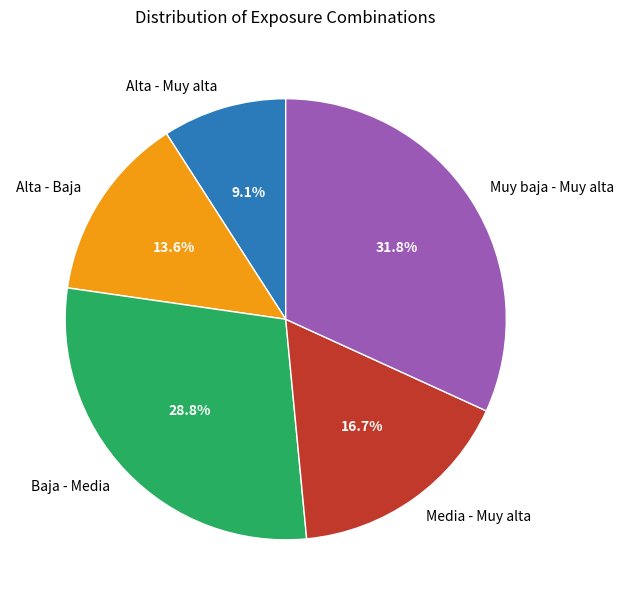

Combined, what portion of the pie is Media - Muy alta and Muy baja - Muy alta?

48.5%